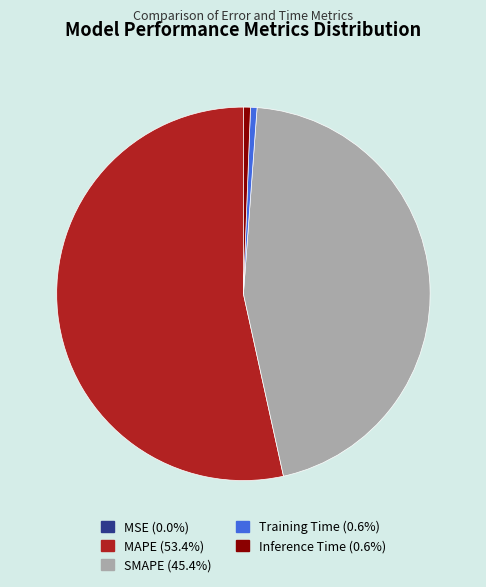

Is there any slice that represents more than half of the pie?

Yes